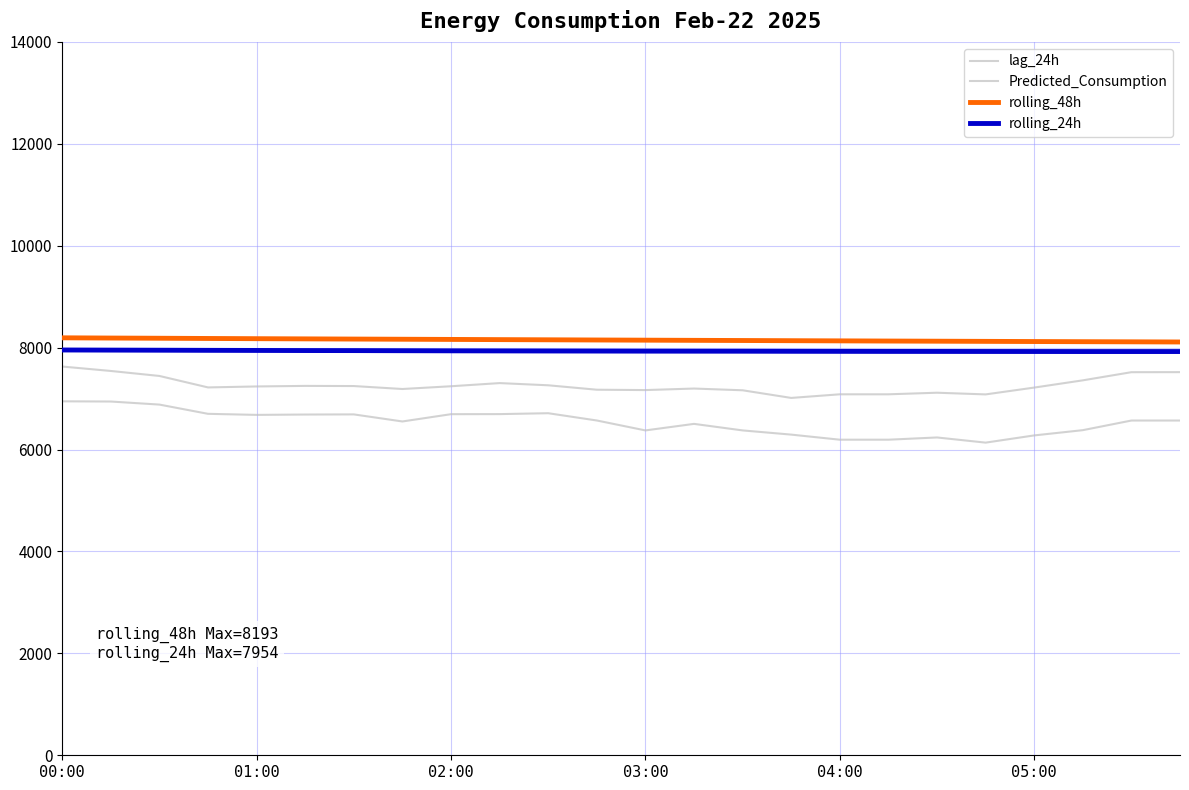

Is this an area chart (filled region under the line)?

No